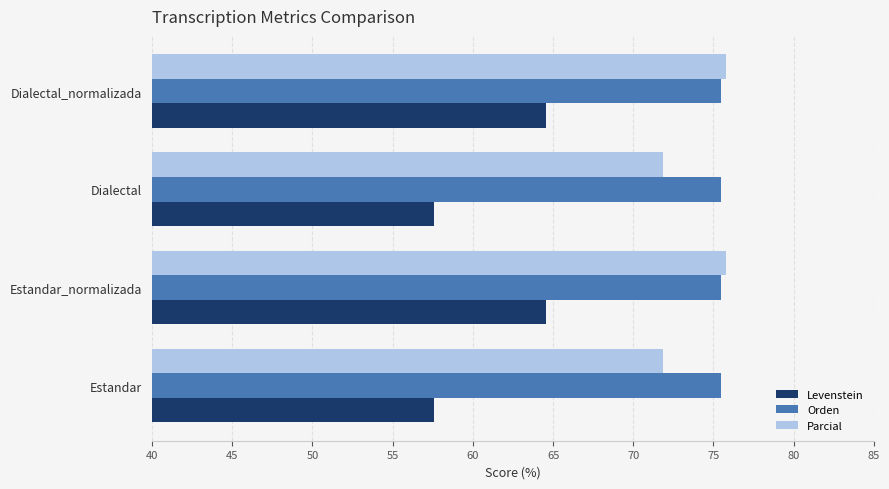

What is the spread (max minus min) of values at Estandar?

17.9